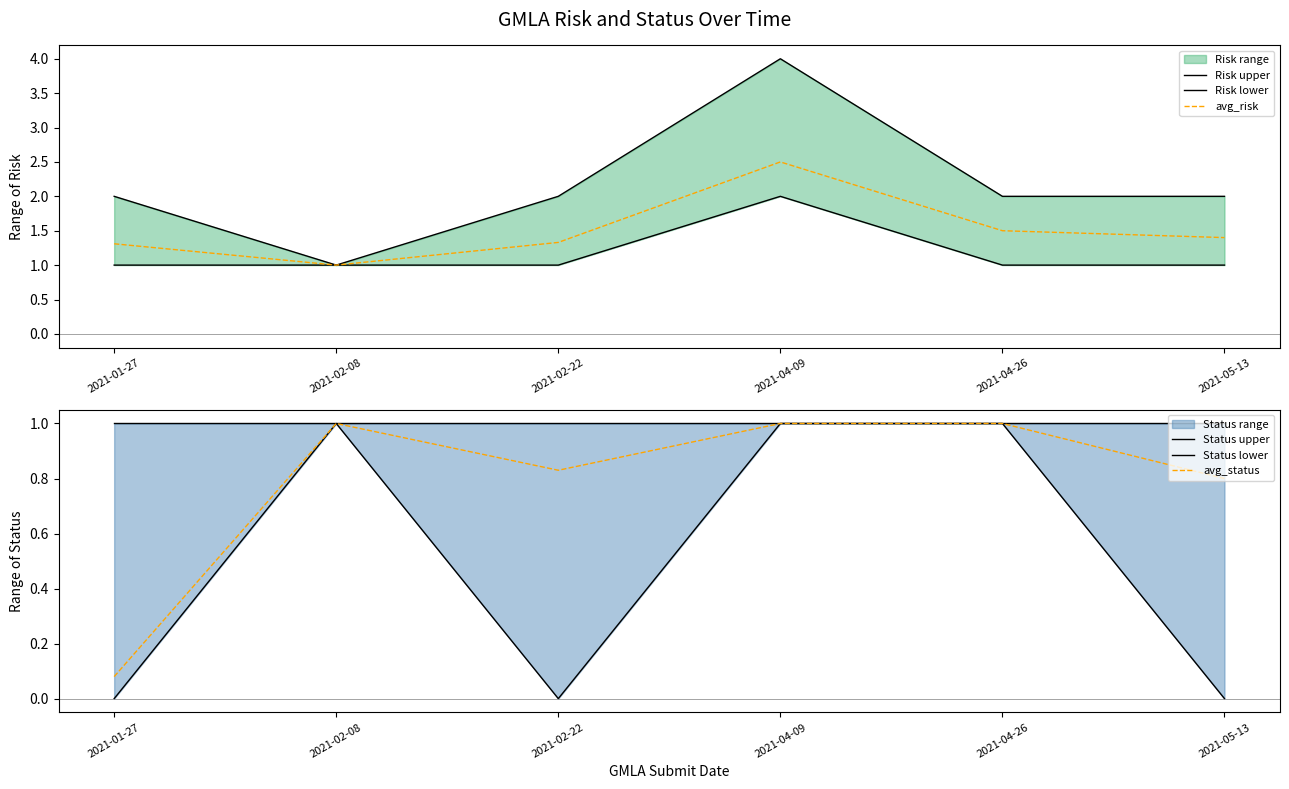

List the labels in order of Risk lower value, smallest first.

2021-01-27, 2021-02-08, 2021-02-22, 2021-04-26, 2021-05-13, 2021-04-09